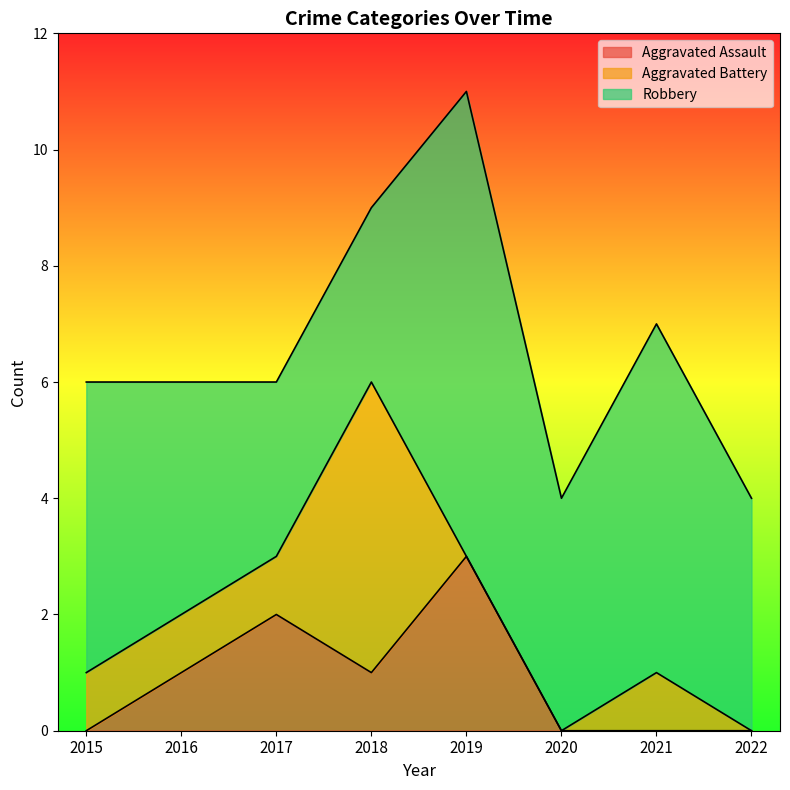

The Aggravated Assault series shows 1 at 2018. True or false?

True